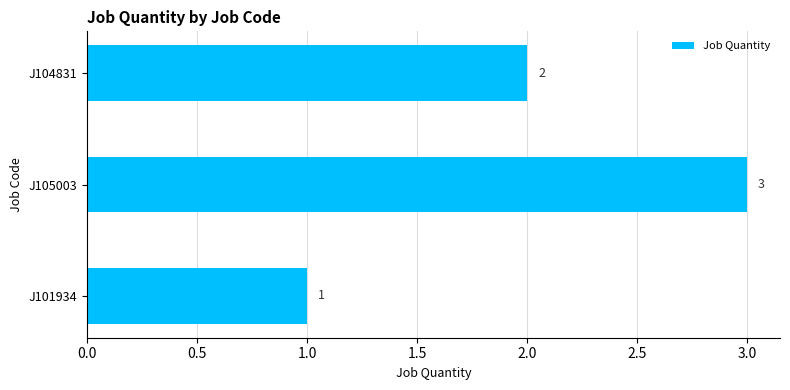

Reading bottom to top, extract all data points from this chart.

J101934=1	J105003=3	J104831=2